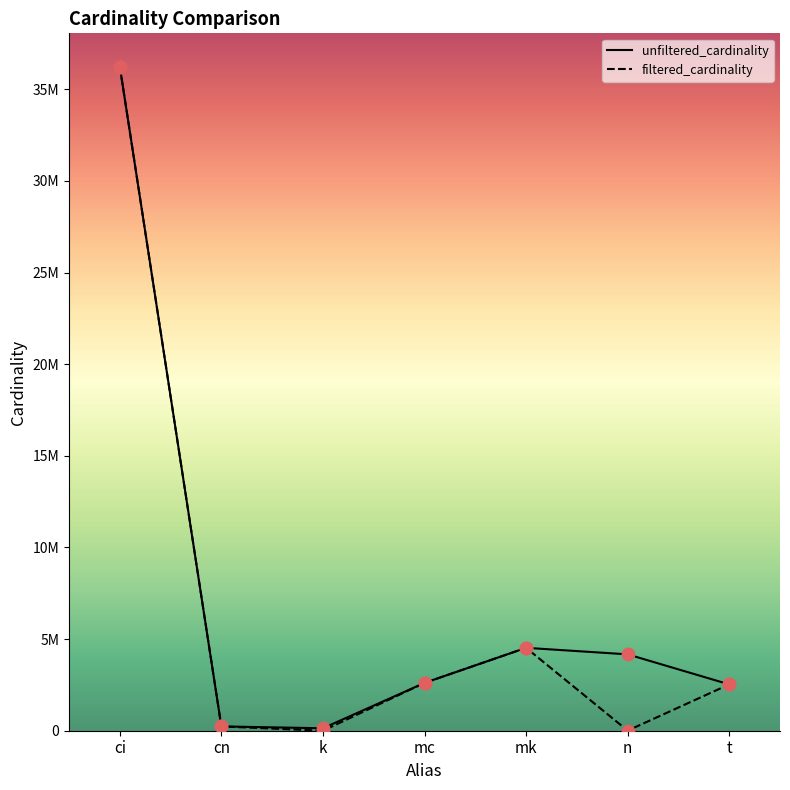

Is the value of filtered_cardinality at t greater than the value of unfiltered_cardinality at t?

No